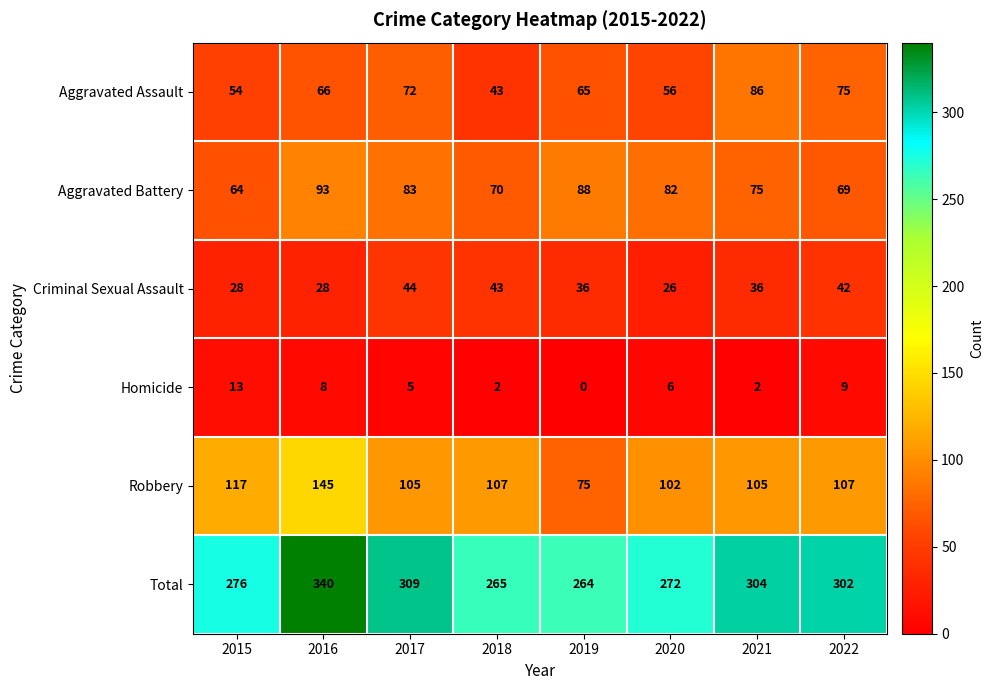

Is it true that Criminal Sexual Assault equals 42 at 2022?

True